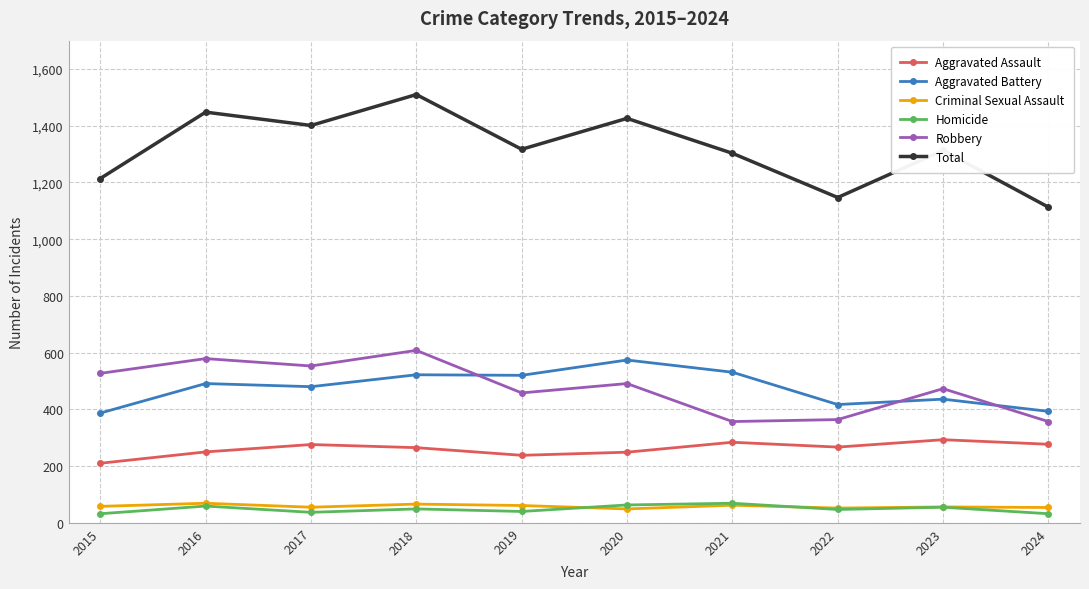

What is the approximate value of Criminal Sexual Assault at 2018?

66